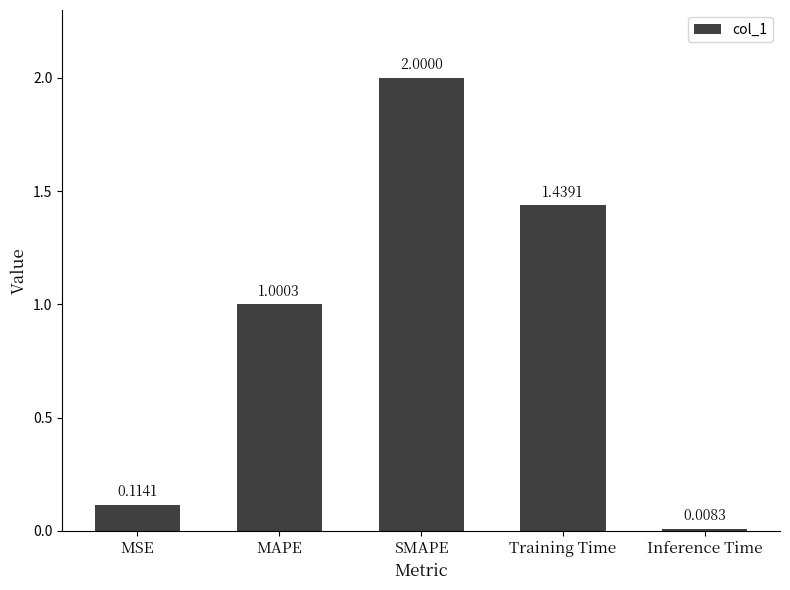

Rank the categories by value from lowest to highest.

Inference Time, MSE, MAPE, Training Time, SMAPE